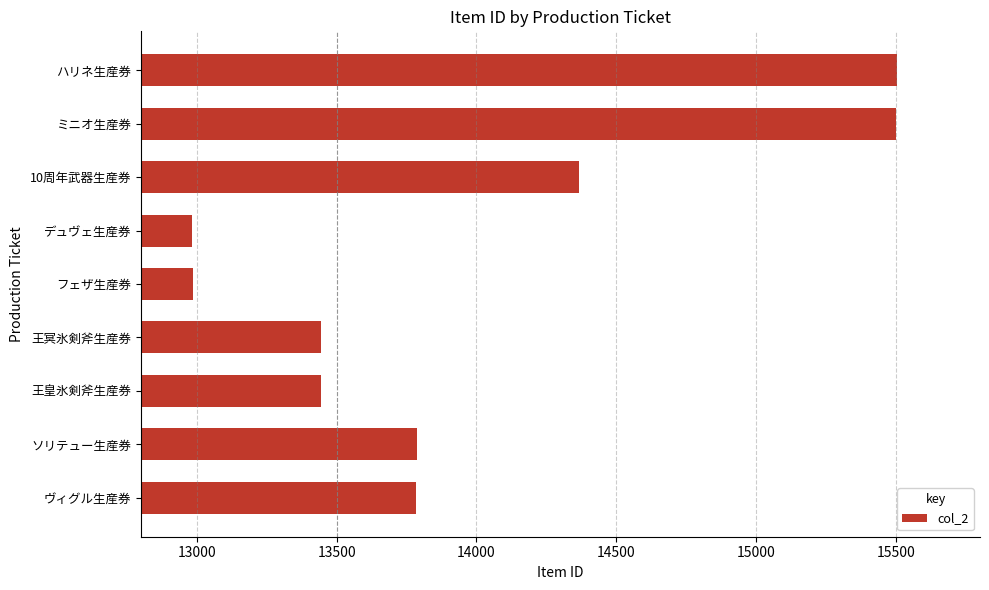

The chart shows a value of 13785 at ヴィグル生産券. True or false?

True